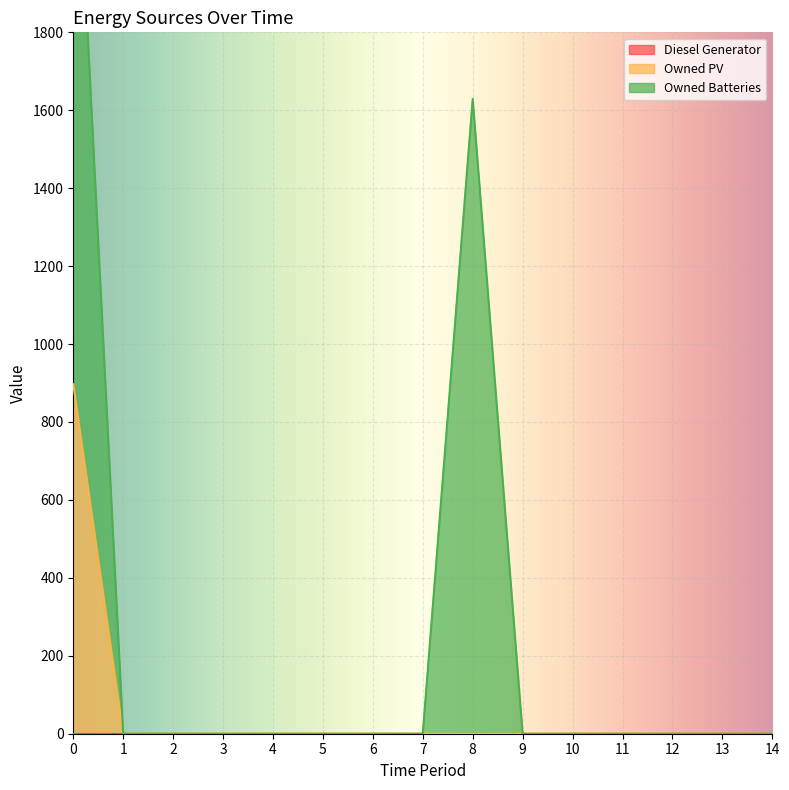

True or false: Owned PV has more than 0 points higher than both neighbors.

False